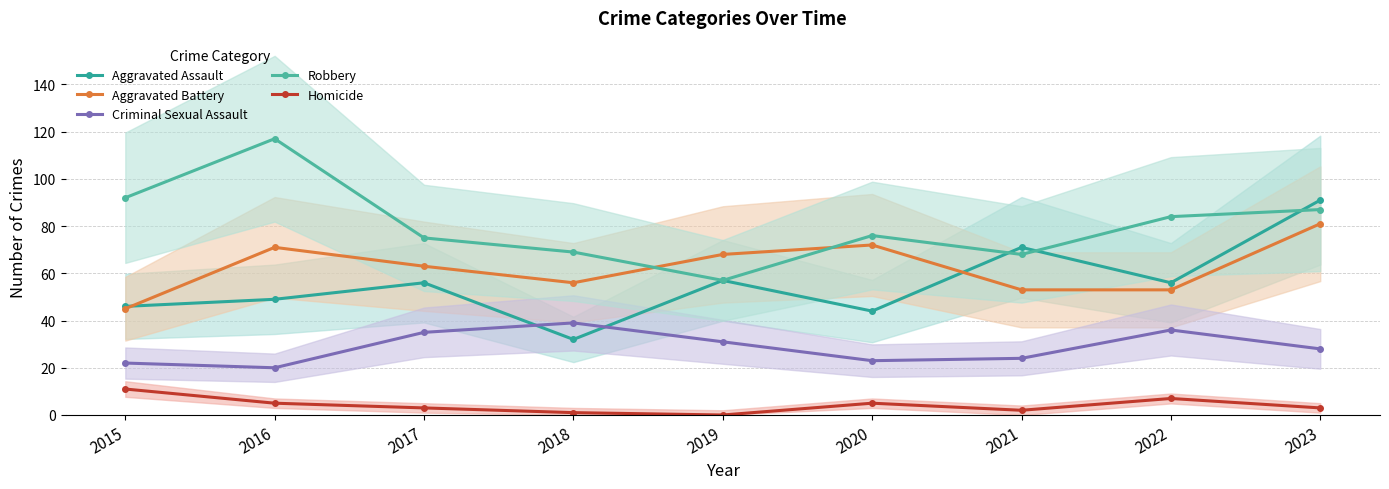

How many lines are shown in the chart?

5